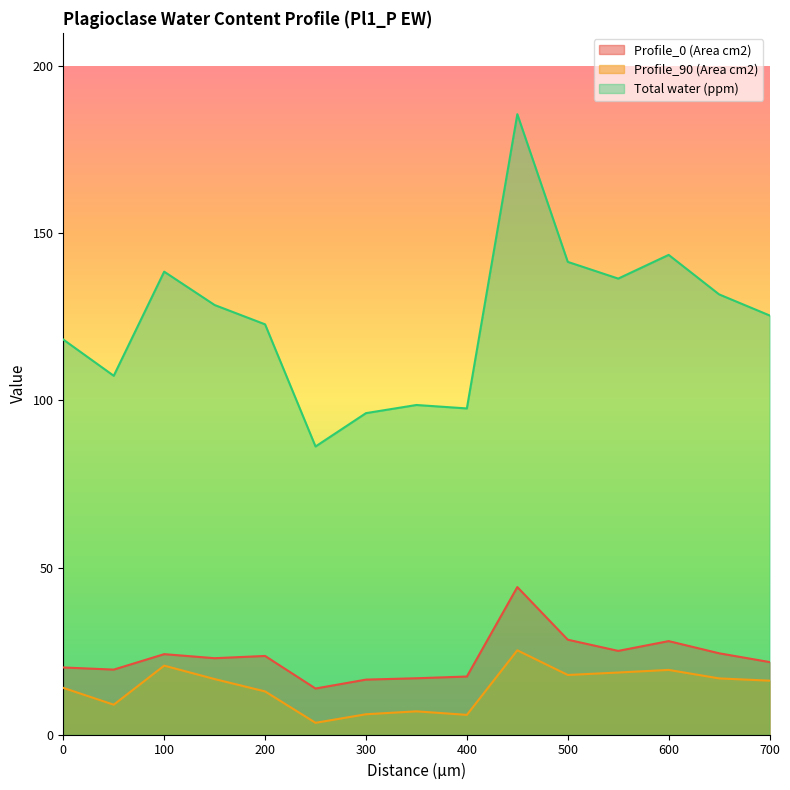

In Total water (ppm), how many points are lower than both neighbors (excluding endpoints)?

4